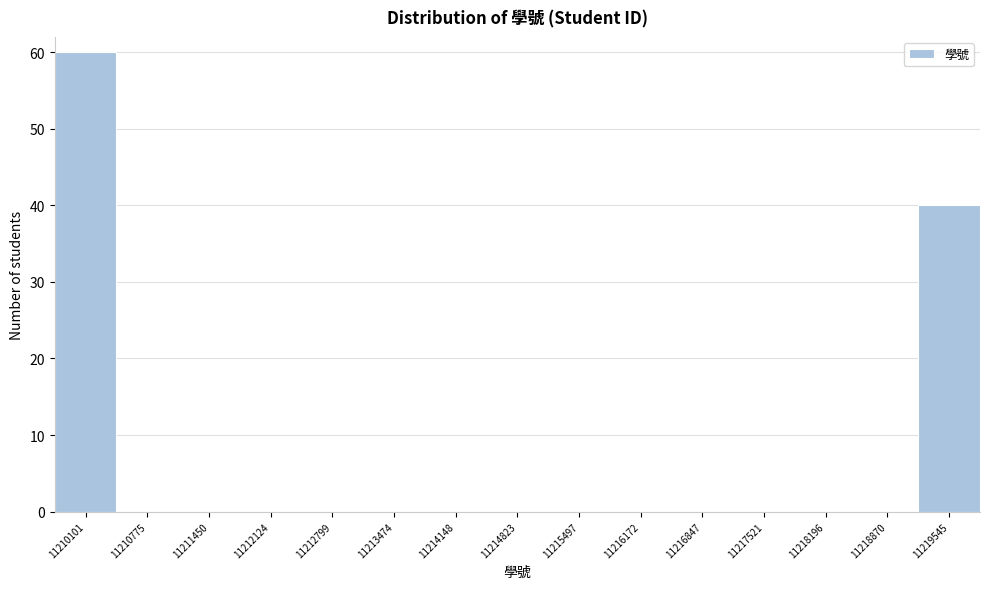

Reading left to right, extract all data points from this chart.

11210101=60	11210775=0	11211450=0	11212124=0	11212799=0	11213474=0	11214148=0	11214823=0	11215497=0	11216172=0	11216847=0	11217521=0	11218196=0	11218870=0	11219545=40